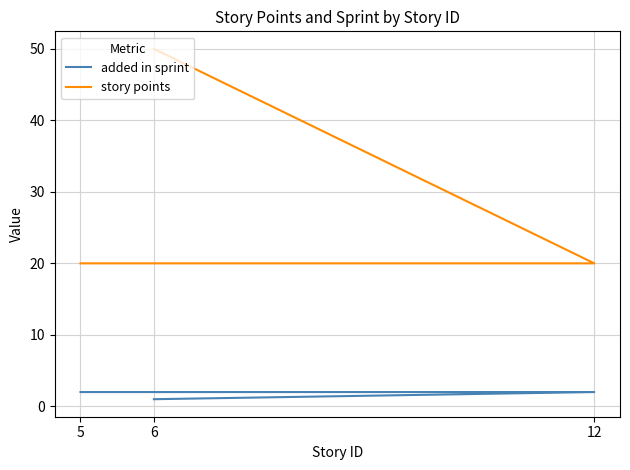

What is the minimum value for added in sprint?

1